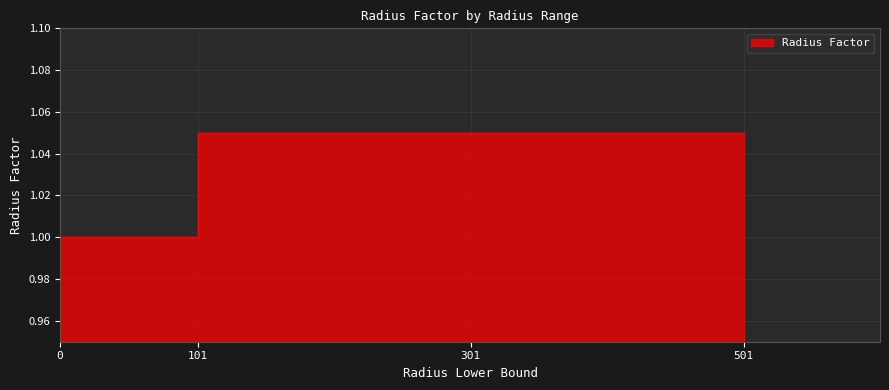

How many values are between 1 and 2?

4